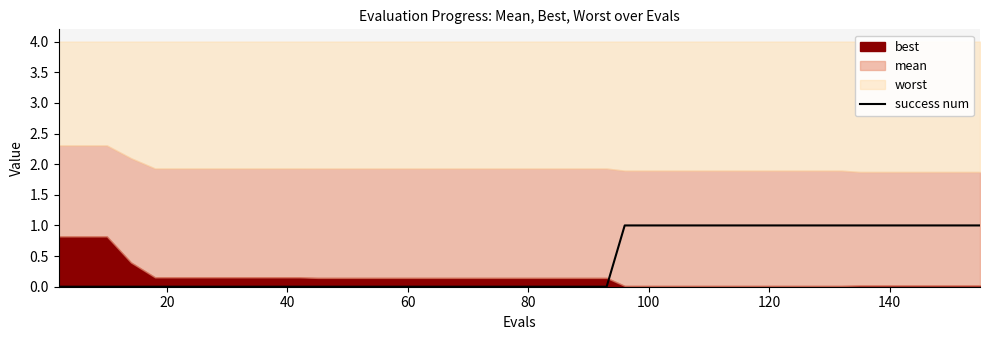

How many values are above zero?

16